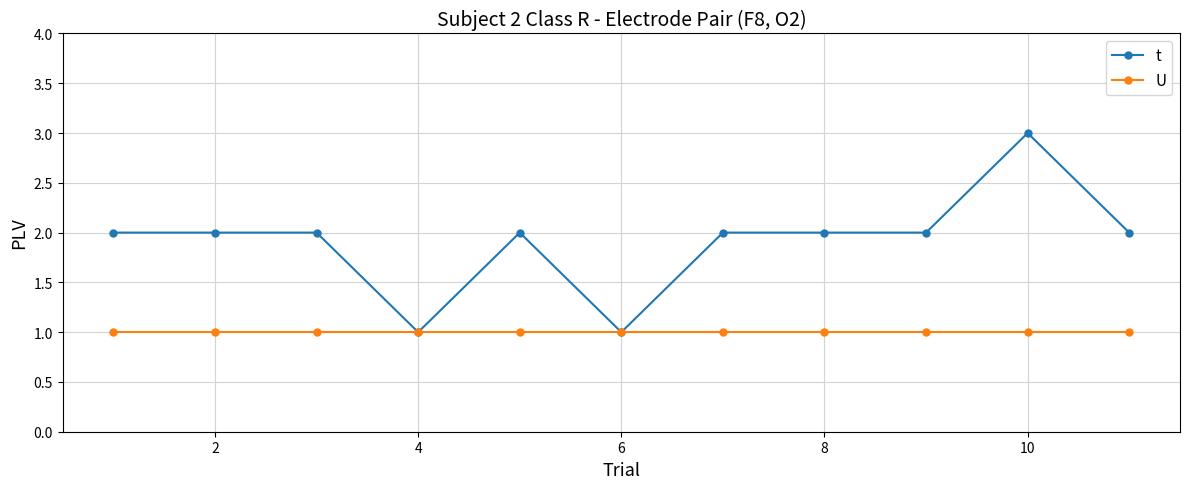

How many lines are shown in the chart?

2